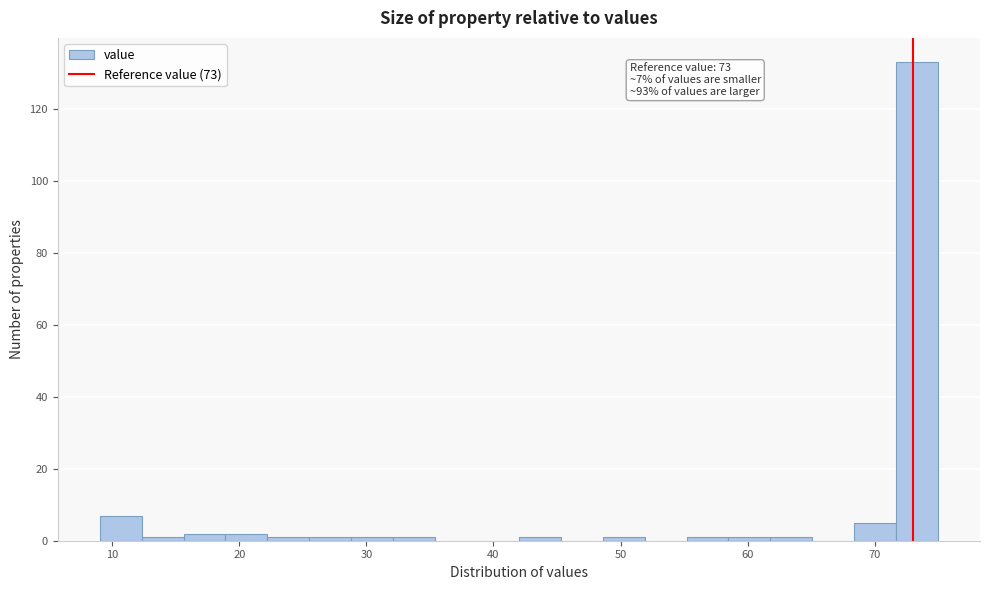

Read against the x-axis, roughly where is the centre of the tallest bar?

73